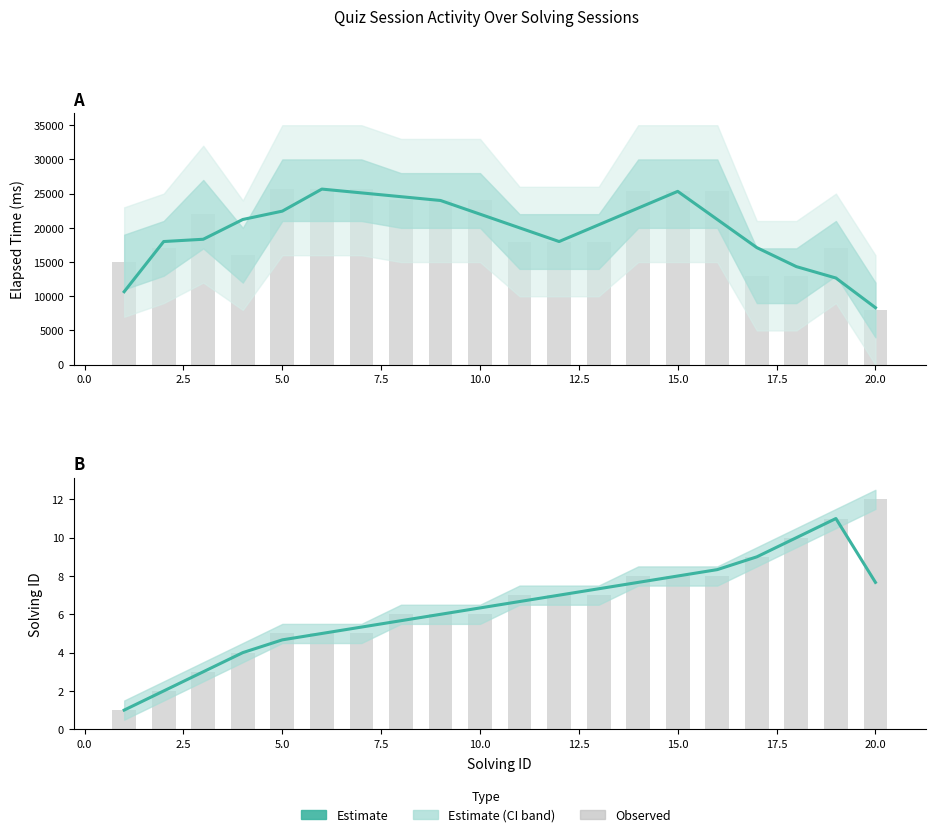

How many groups of bars are there?

20